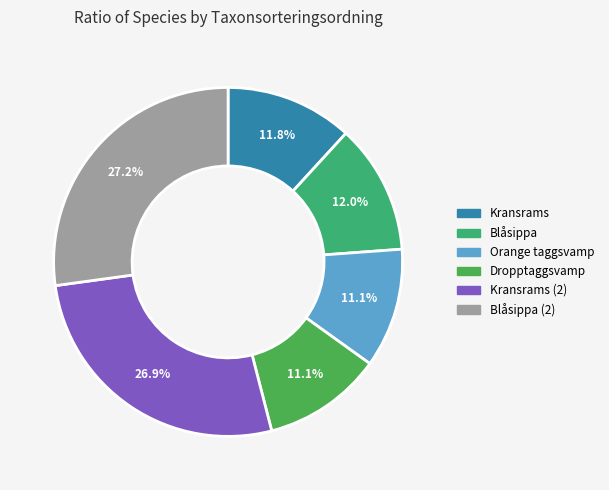

Count the number of slices in the pie.

6